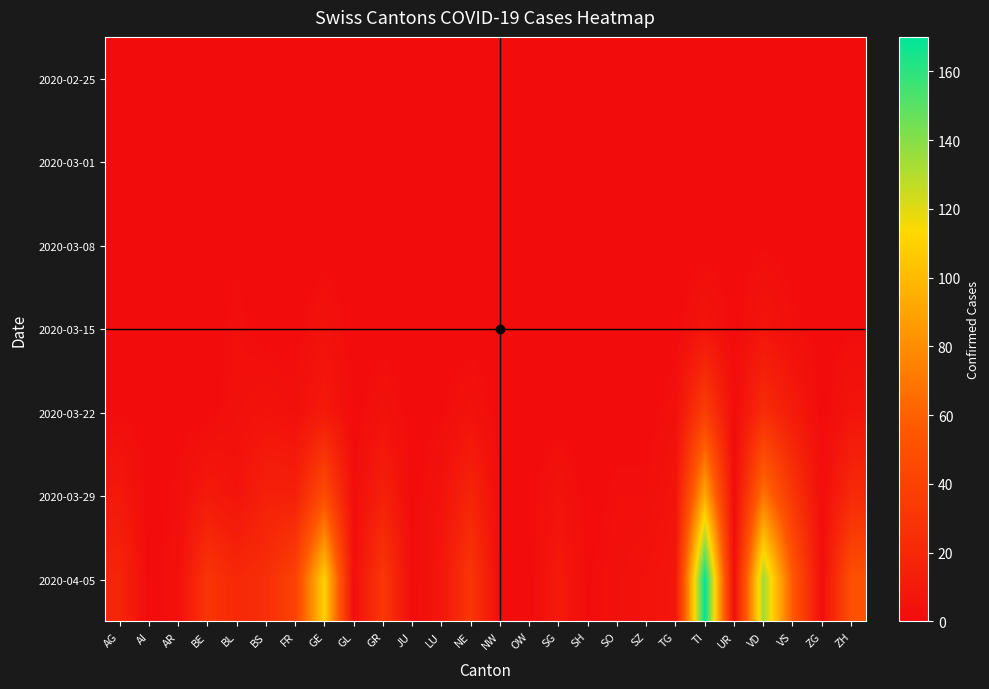

At which category is the sum across all series the highest?

TI